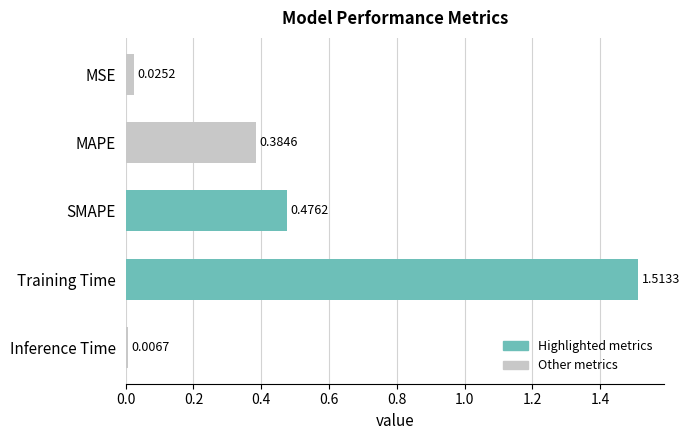

What is the sum of all values?

2.4